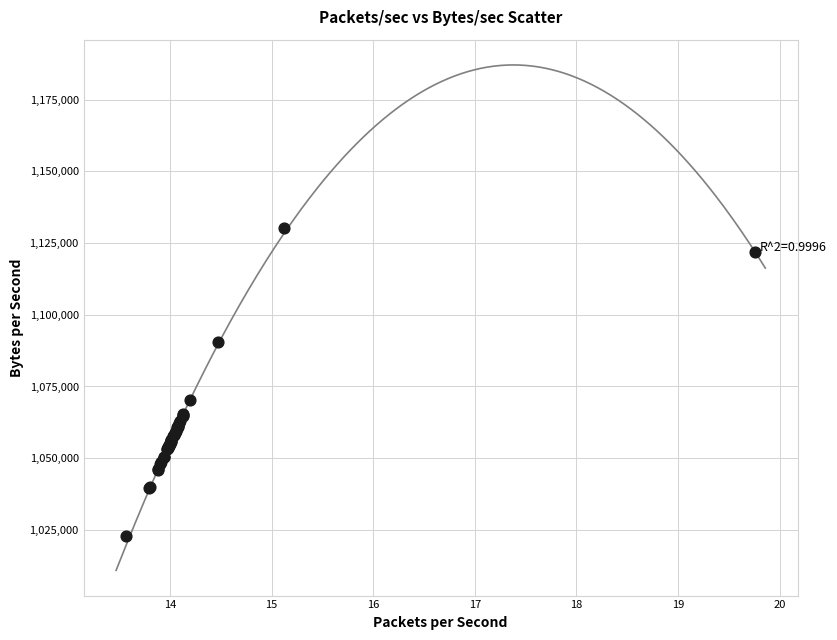

What Y value in the scatter plot is closest to 1076631?

1070230.2